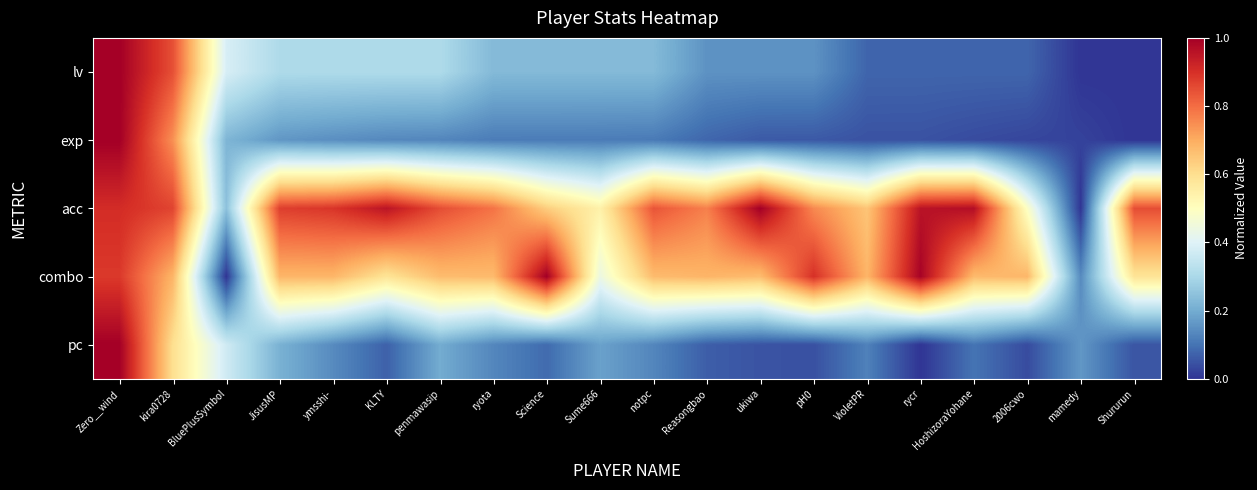

At which category does the chart reach its peak across all series?

Zero__wind